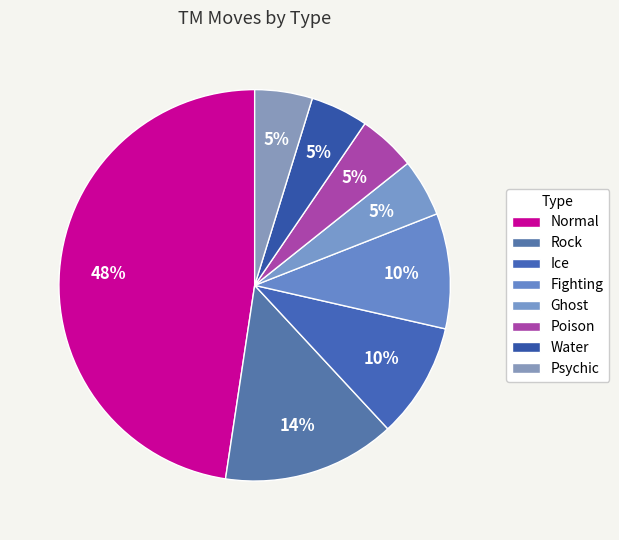

Which slice is the smallest?

Ghost